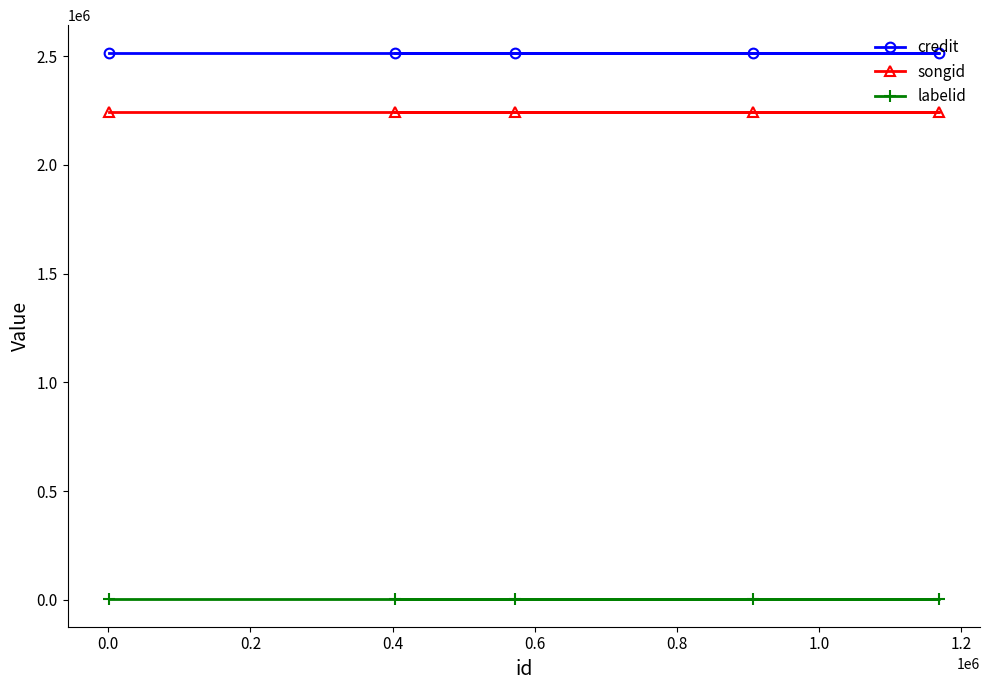

How many lines are shown in the chart?

3